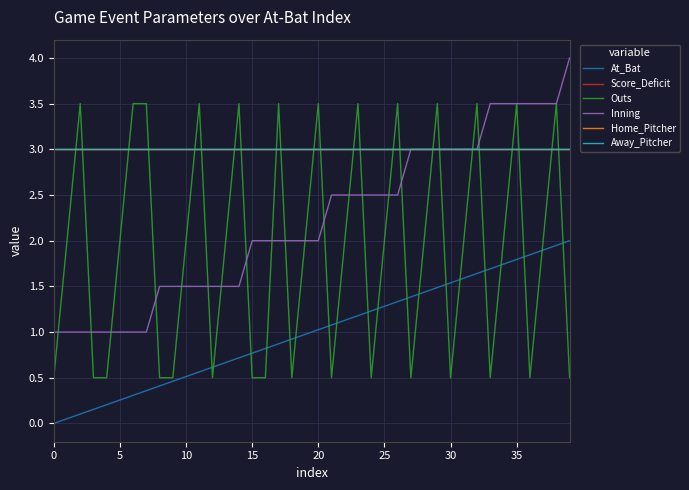

Does the chart have visible grid lines?

Yes